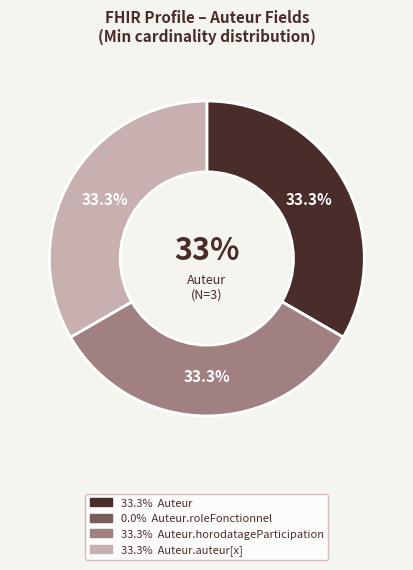

Does any single category account for the majority?

No